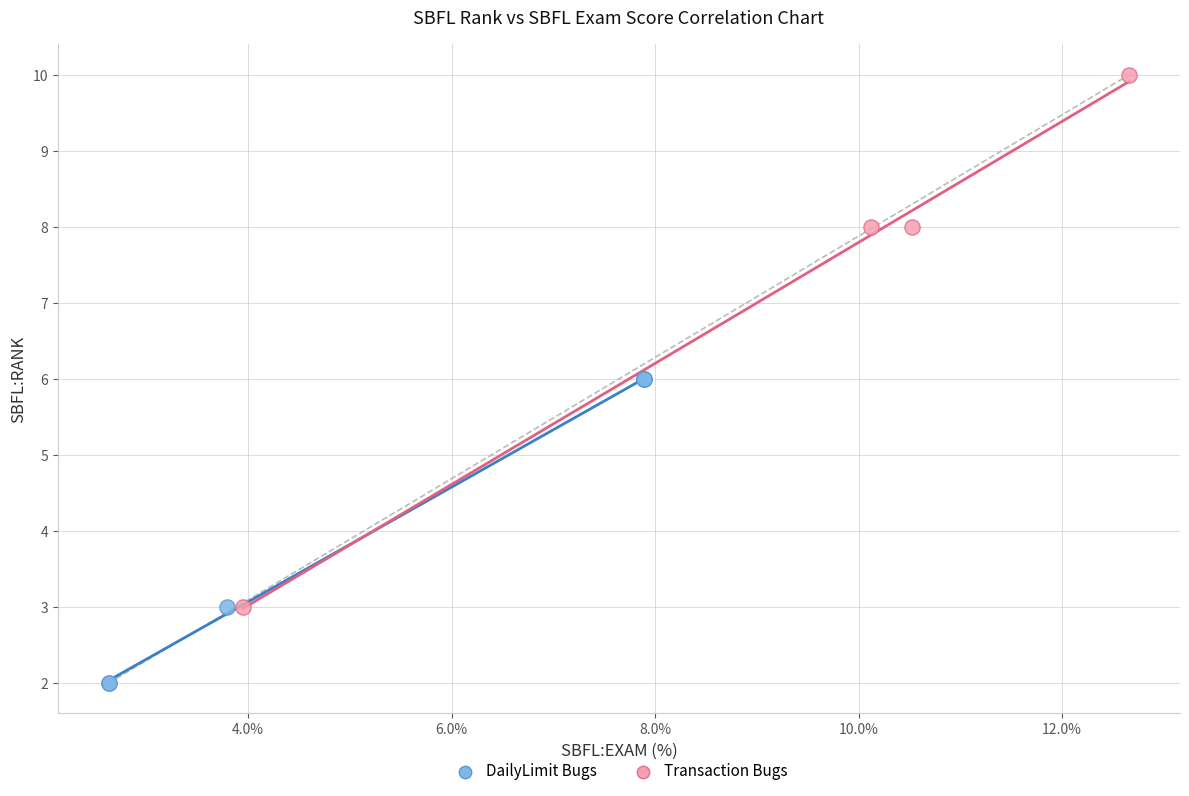

Which series has the widest spread of Y values?

Transaction Bugs